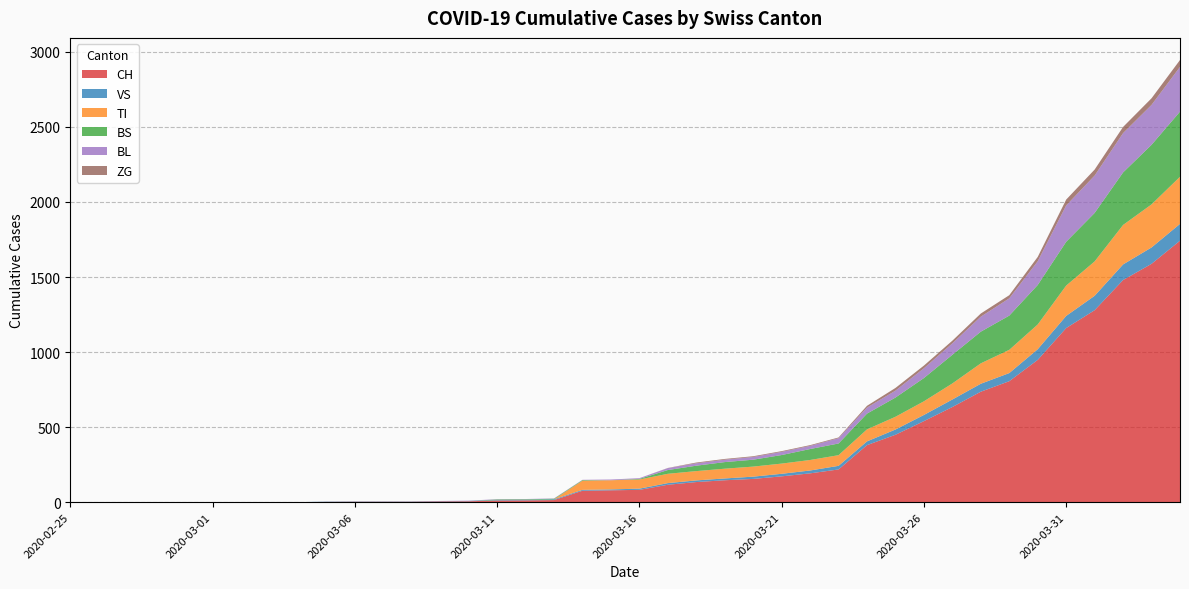

Reading right to left, extract all data points from this chart.

CH: 1742	1588	1480	1279	1160	948	806	736	634	540	449	380	218	192	172	155	146	134	116	82	79	76	14	12	11	6	5	3	3	3	2	0	0	0	0	0	0	0	0	0
VS: 112	109	104	96	81	71	54	53	50	41	35	25	24	19	17	15	12	11	11	8	6	6	5	3	3	2	2	2	2	2	2	0	0	0	0	0	0	0	0	0
TI: 314	287	263	229	202	165	155	136	107	91	85	80	71	70	68	67	65	62	62	61	61	61	0	0	0	0	0	0	0	0	0	0	0	0	0	0	0	0	0	0
BS: 434	397	350	323	292	263	228	211	191	155	128	105	78	73	57	46	44	36	25	4	0	4	4	4	4	0	0	0	0	0	0	0	0	0	0	0	0	0	0	0
BL: 298	266	262	249	242	158	115	100	76	65	46	40	35	21	21	18	16	16	13	5	5	2	2	2	2	2	1	0	0	0	0	0	0	0	0	0	0	0	0	0
ZG: 46	44	41	40	39	29	21	21	18	18	18	12	5	5	5	5	5	5	1	0	0	0	0	0	0	0	0	0	0	0	0	0	0	0	0	0	0	0	0	0